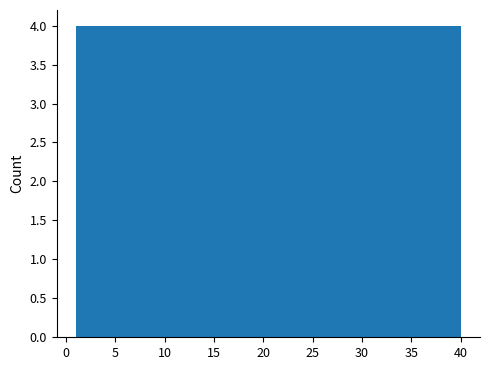

Reading left to right, list every bar in this chart as the range it spans on the x-axis followed by its height. Neither the bar edges nor the heights are printed on the chart, so give them approximately, as read against the axes.

1.0 to 4.9: 4
4.9 to 8.8: 4
8.8 to 12.7: 4
12.7 to 16.6: 4
16.6 to 20.5: 4
20.5 to 24.4: 4
24.4 to 28.3: 4
28.3 to 32.2: 4
32.2 to 36.1: 4
36.1 to 40.0: 4